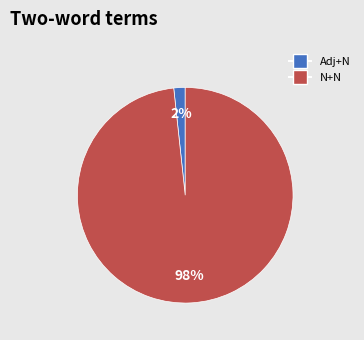

How many slices are in this pie chart?

2